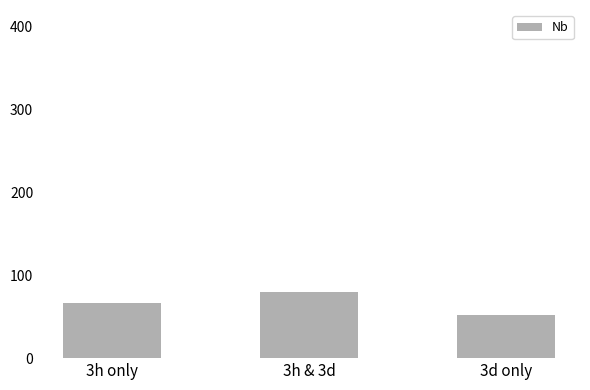

Rank the categories by value from highest to lowest.

3h & 3d, 3h only, 3d only